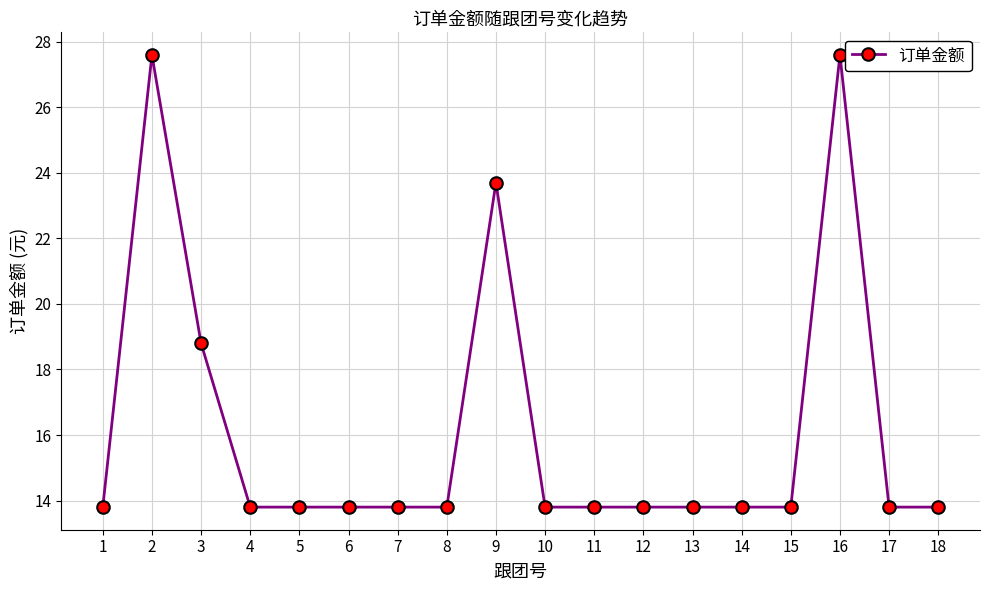

What is the sum of the values at 11 and 18?

27.6